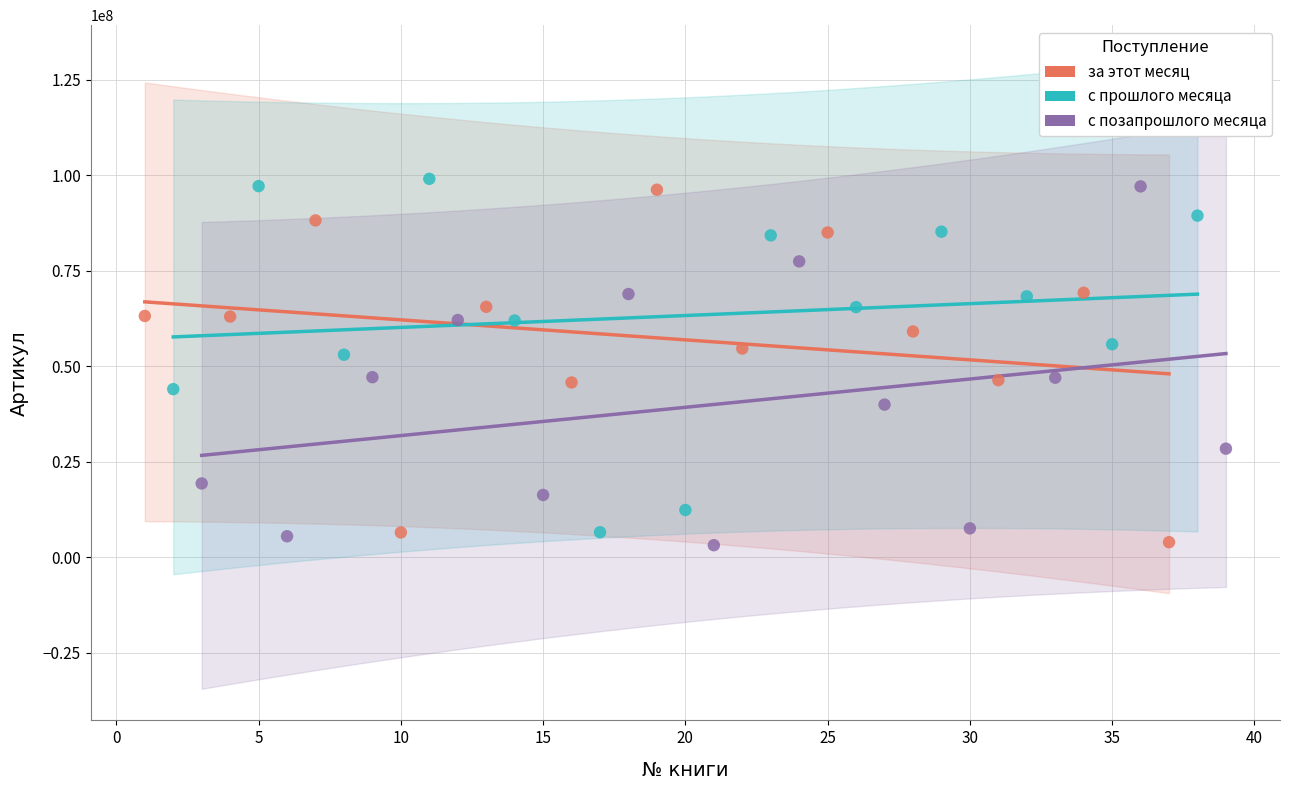

Which series reaches the maximum Y coordinate?

с прошлого месяца